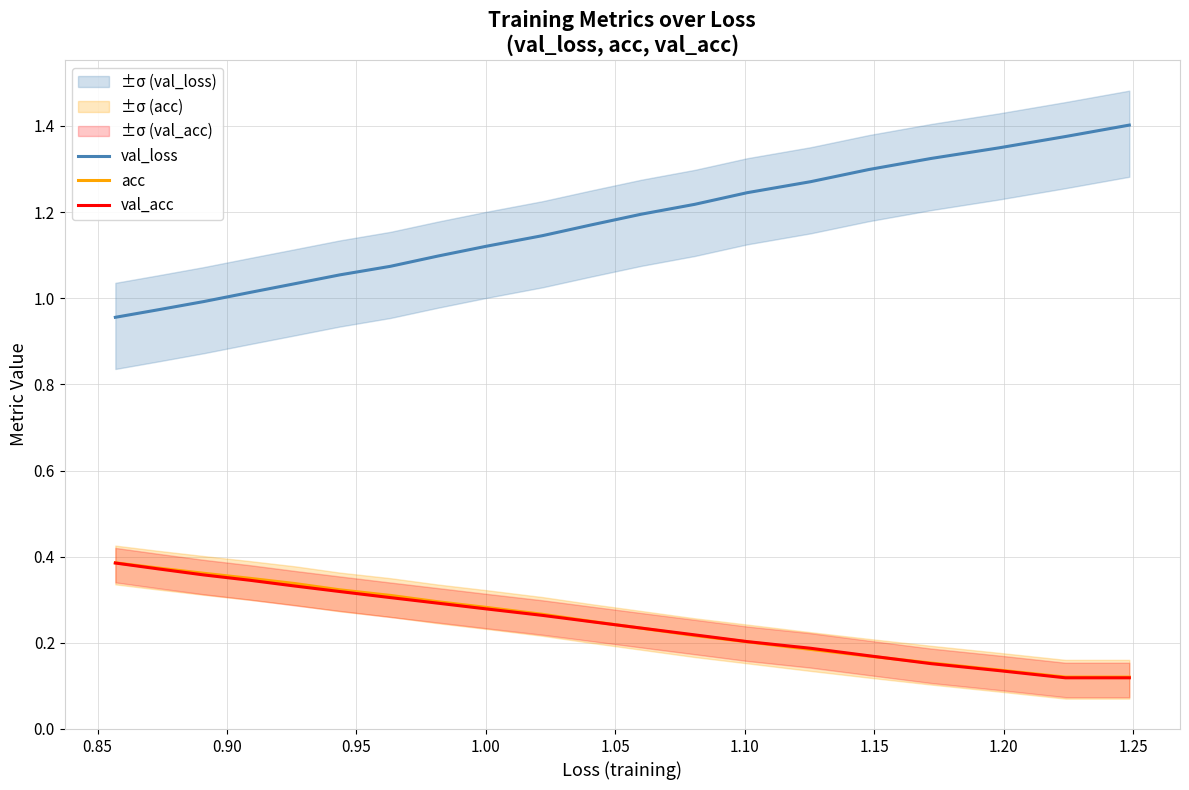

True or false: acc and val_loss cross at least once.

False